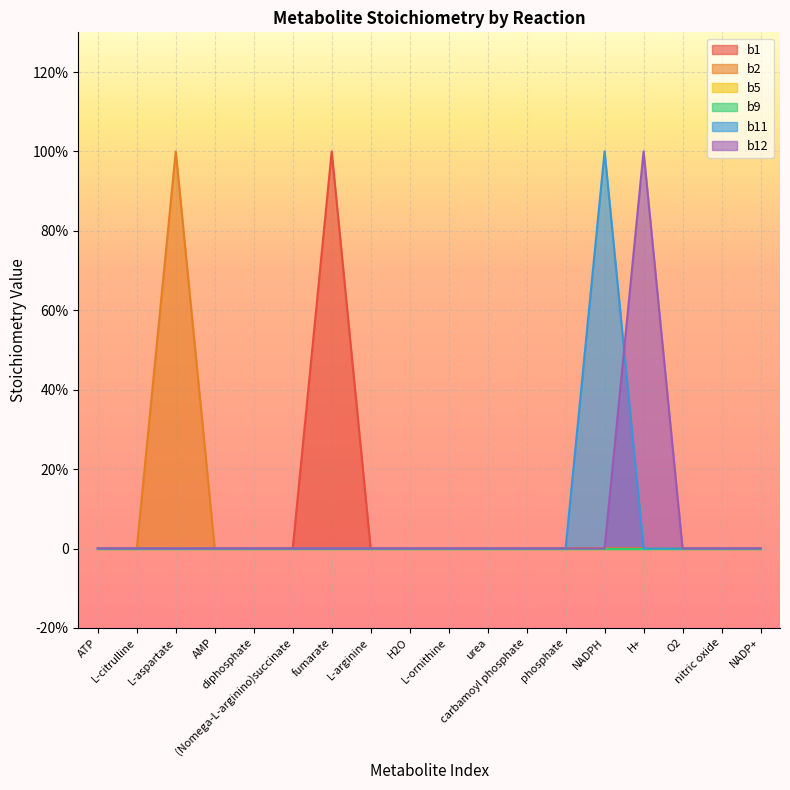

How many values in b12 are above zero?

1